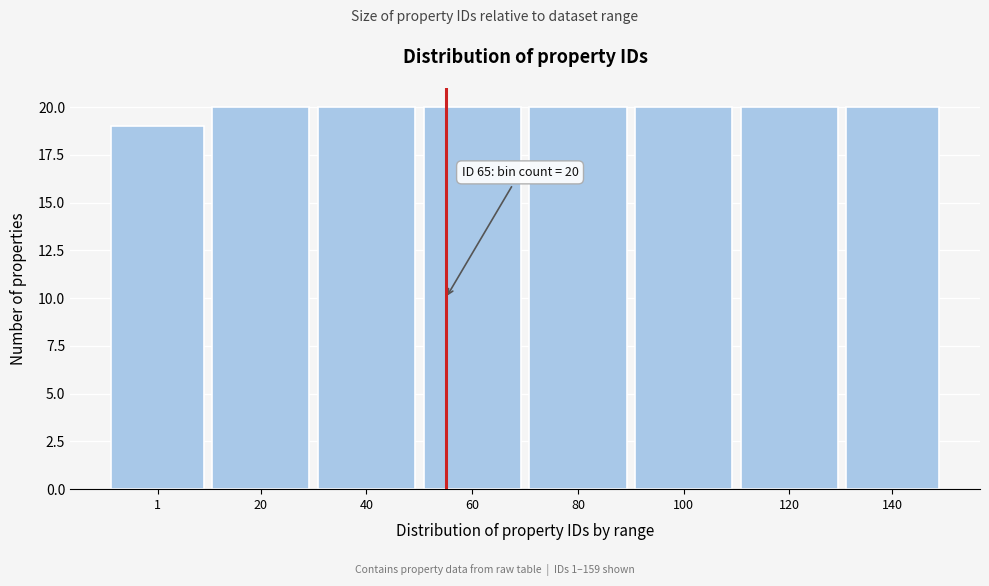

Reading right to left, list all the values displayed in this chart.

140=20	120=20	100=20	80=20	60=20	40=20	20=20	1=19